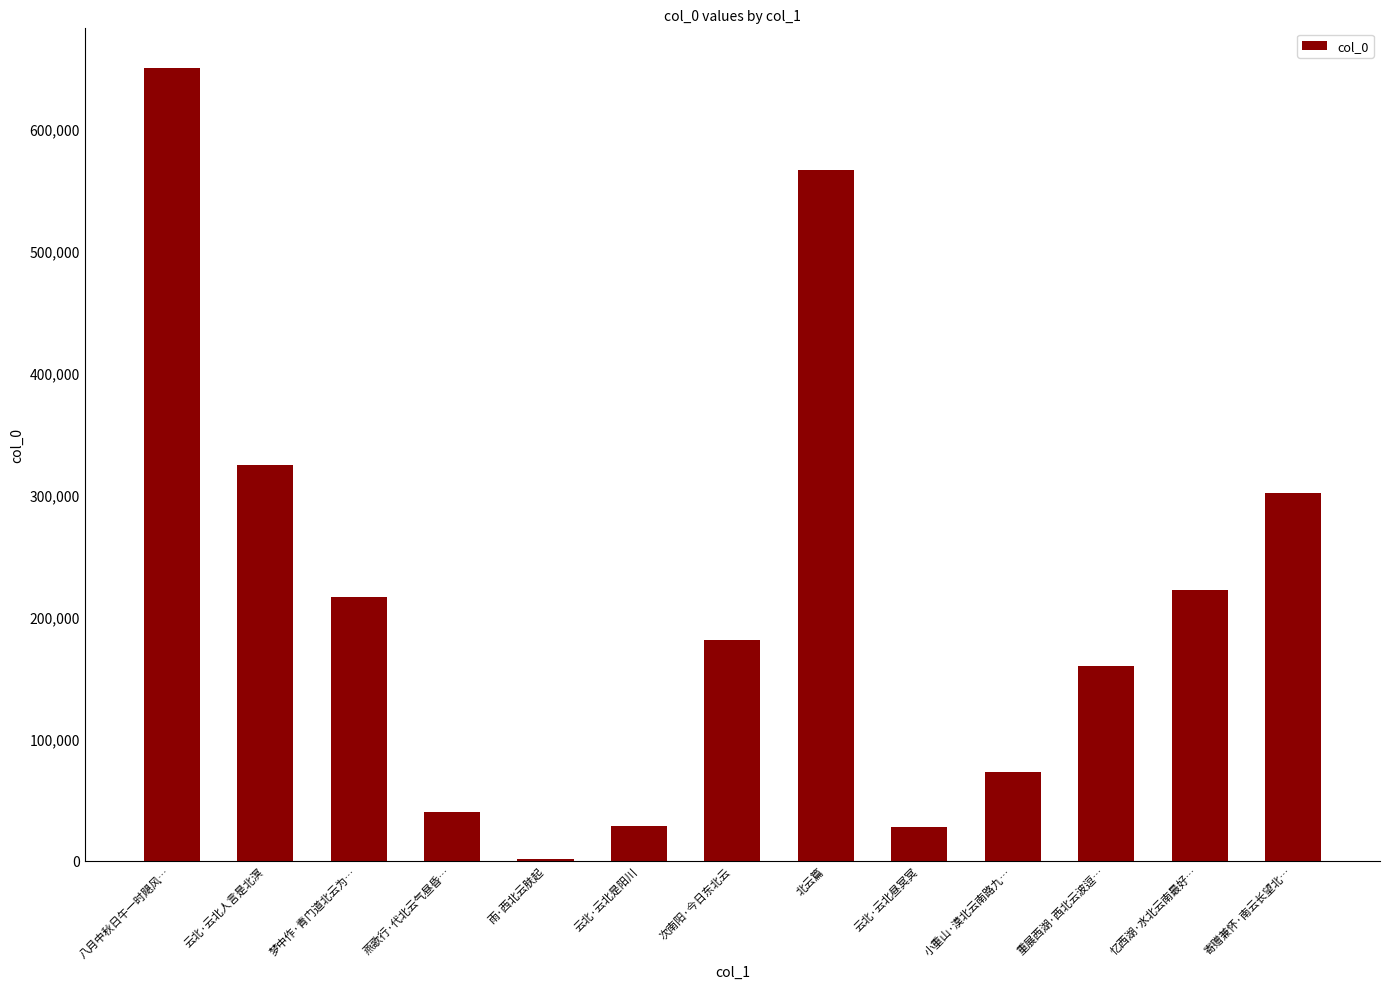

Which has a higher value, 梦中作·青门道北云为… or 寄赠兼怀·南云长望北…?

寄赠兼怀·南云长望北…